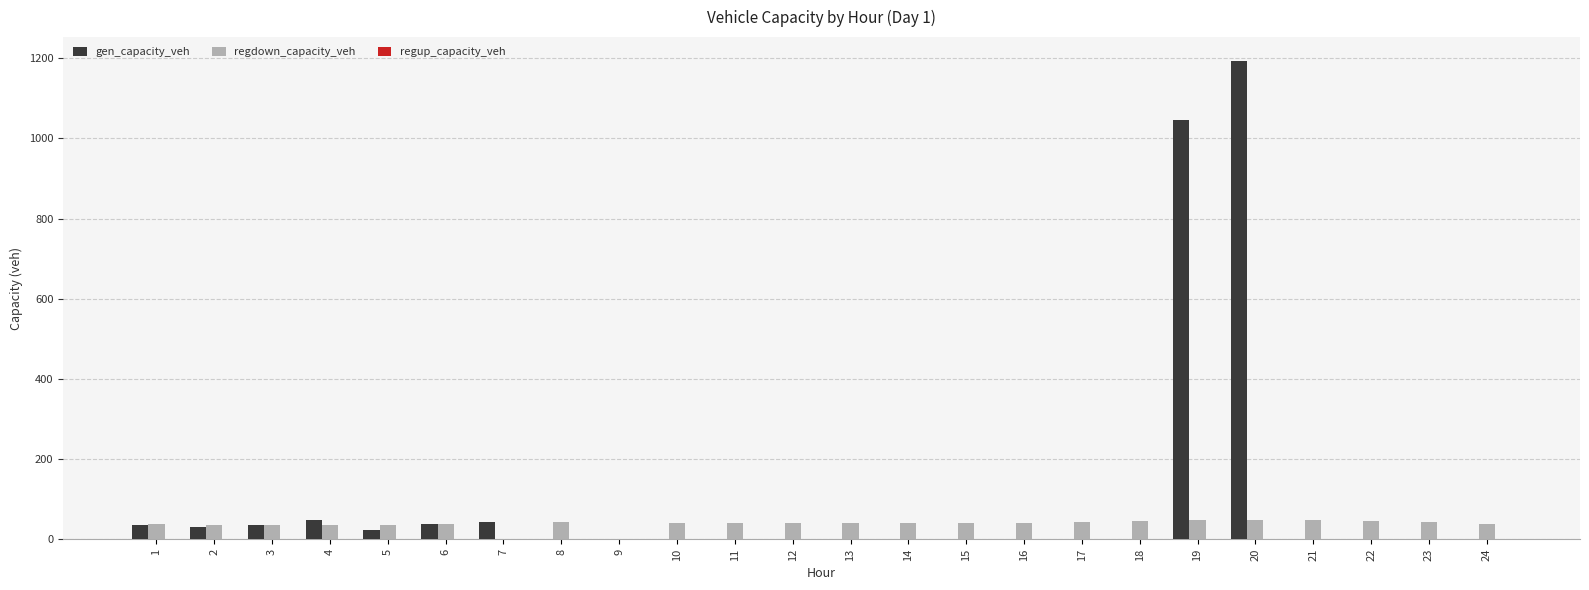

At which category is the sum across all series the highest?

20